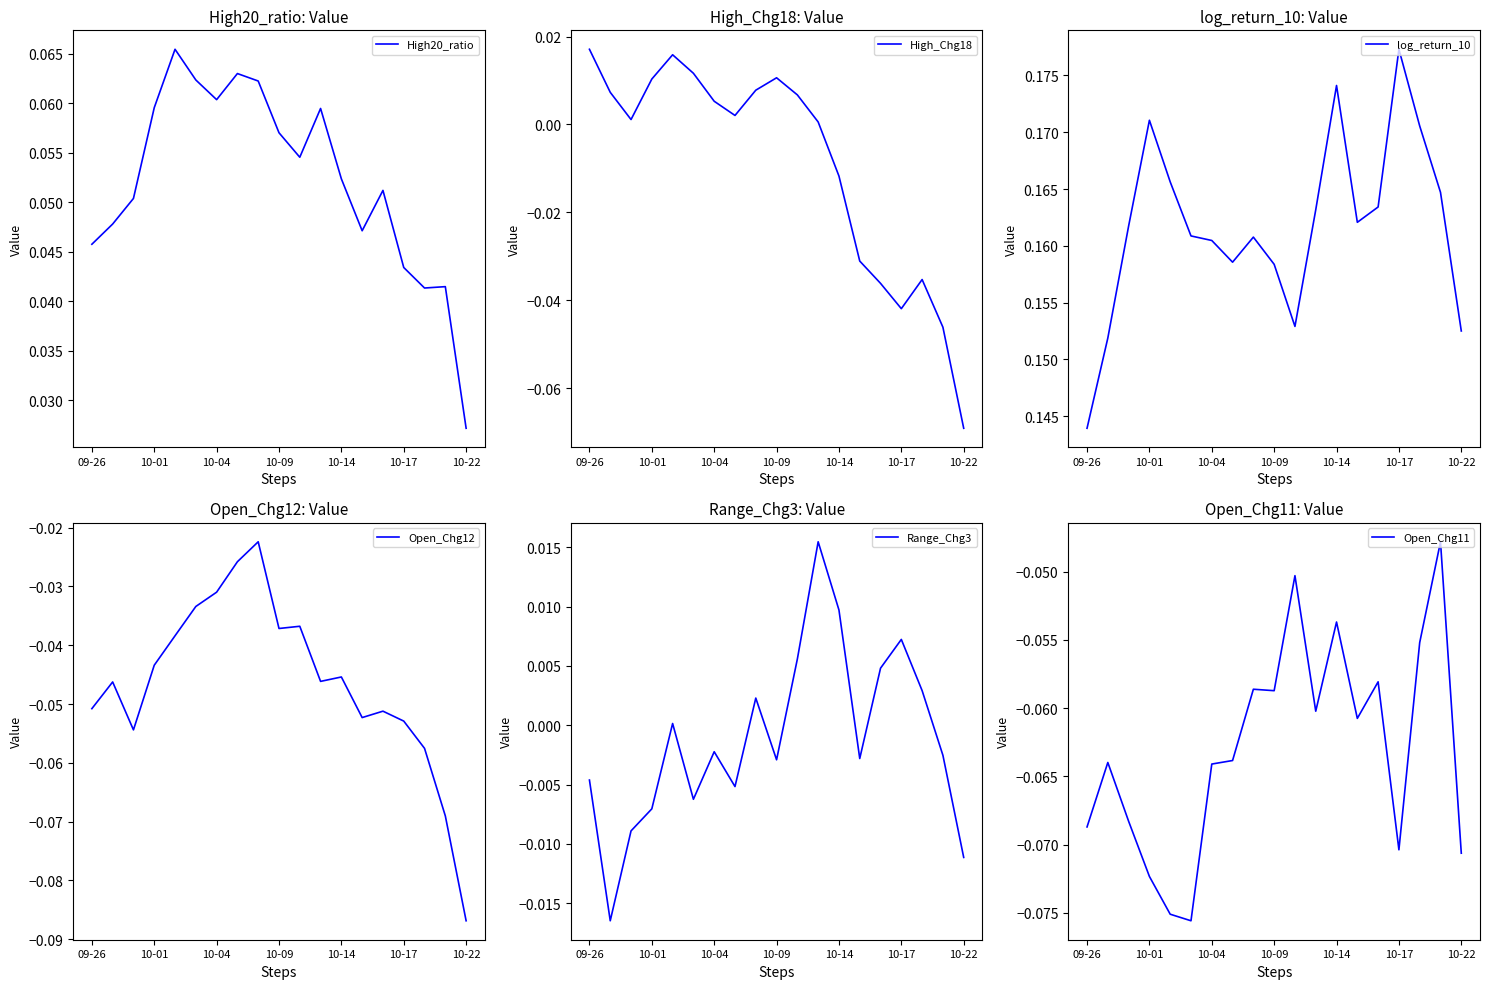

At how many categories does at least one series exceed 0?

19